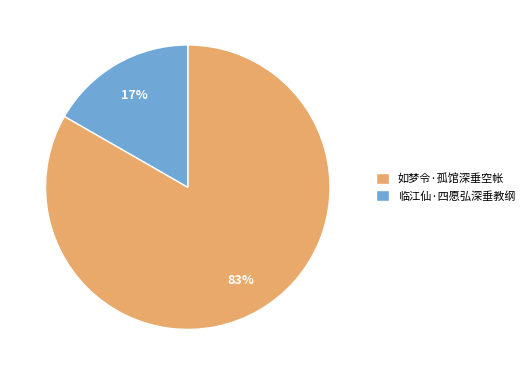

Does 如梦令·孤馆深垂空帐 account for over 50% of the chart?

Yes